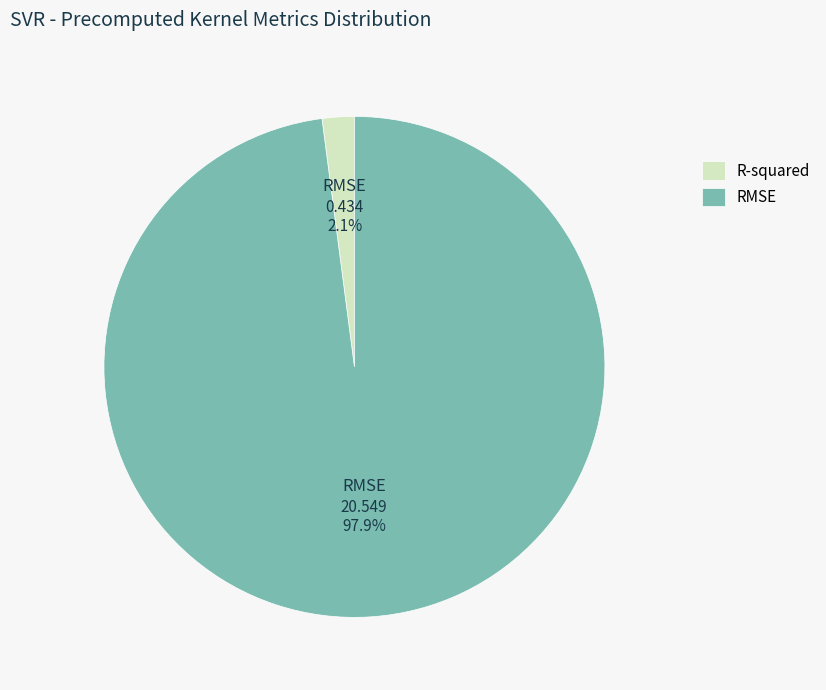

To the nearest percent, what is the difference between the RMSE and R-squared slice percentages?

96%